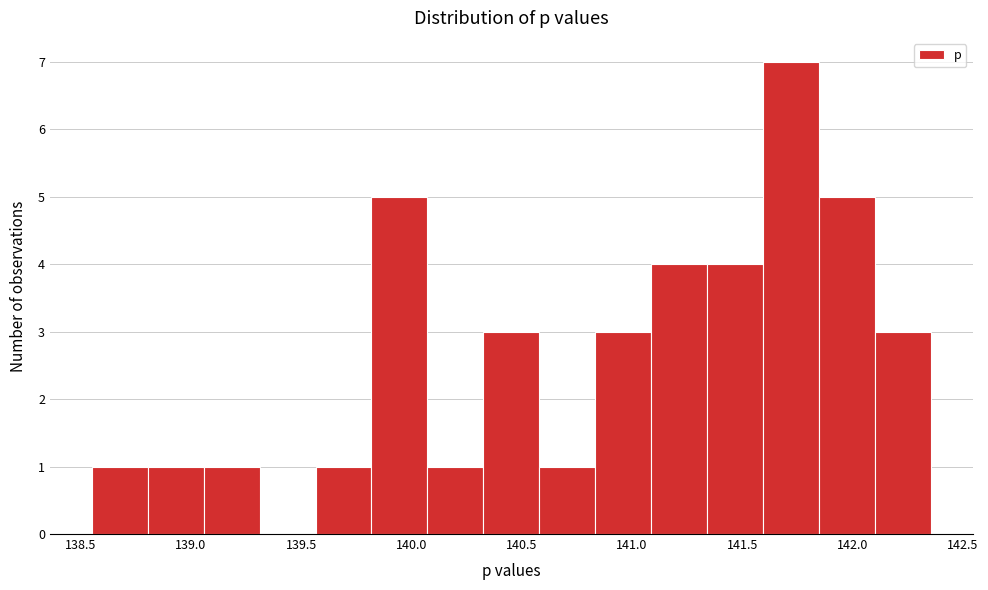

Reading left to right, list every bar in this chart as the range it spans on the x-axis followed by its height. Neither the bar edges nor the heights are printed on the chart, so give them approximately, as read against the axes.

138.55 to 138.80: 1
138.80 to 139.05: 1
139.05 to 139.30: 1
139.30 to 139.55: 0
139.55 to 139.80: 1
139.80 to 140.05: 5
140.05 to 140.35: 1
140.35 to 140.60: 3
140.60 to 140.85: 1
140.85 to 141.10: 3
141.10 to 141.35: 4
141.35 to 141.60: 4
141.60 to 141.85: 7
141.85 to 142.10: 5
142.10 to 142.35: 3